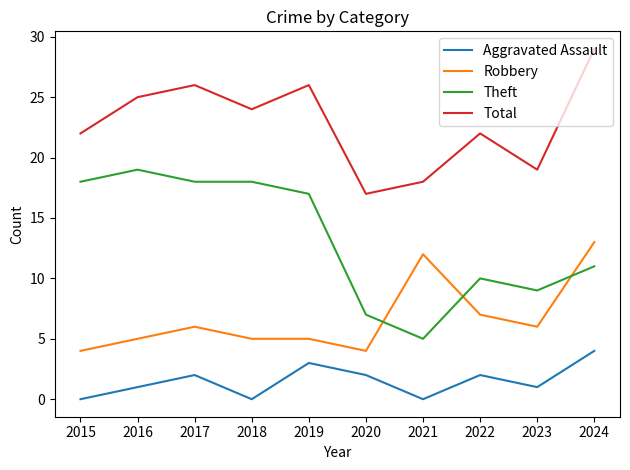

What is the total value across all series at 2019?

51